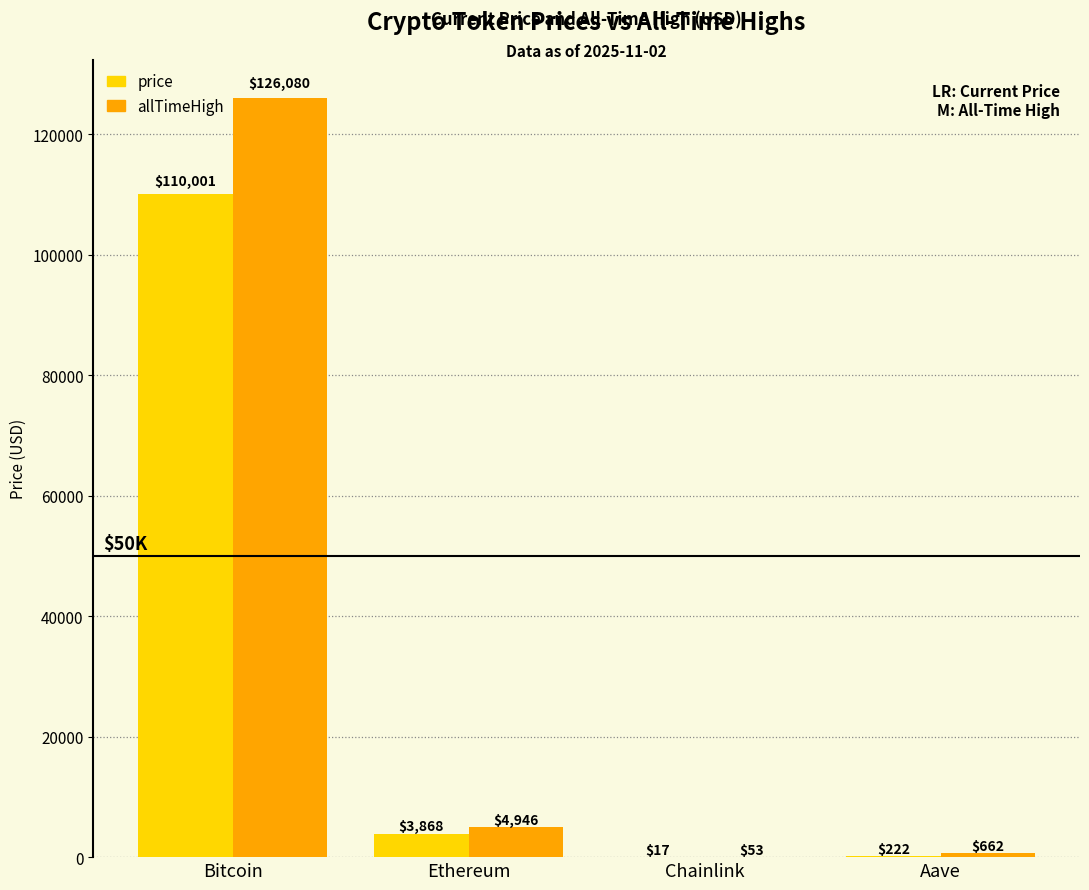

Which category has the highest value in the allTimeHigh series?

Bitcoin